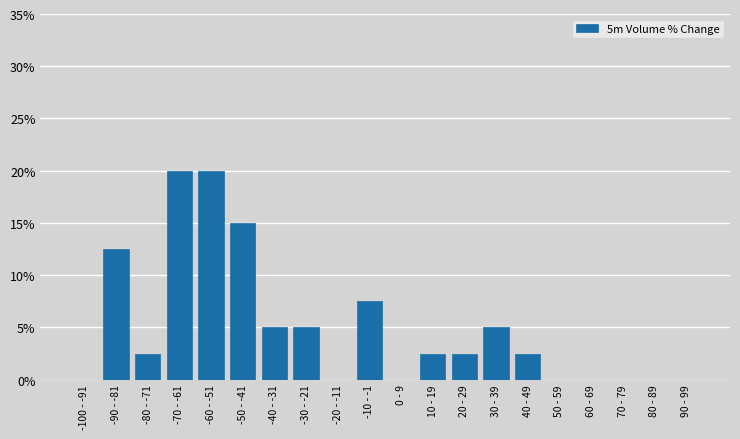

Reading right to left, extract all data points from this chart.

90 - 99=0.0	80 - 89=0.0	70 - 79=0.0	60 - 69=0.0	50 - 59=0.0	40 - 49=2.5	30 - 39=5.0	20 - 29=2.5	10 - 19=2.5	0 - 9=0.0	-10 - -1=7.5	-20 - -11=0.0	-30 - -21=5.0	-40 - -31=5.0	-50 - -41=15.0	-60 - -51=20.0	-70 - -61=20.0	-80 - -71=2.5	-90 - -81=12.5	-100 - -91=0.0